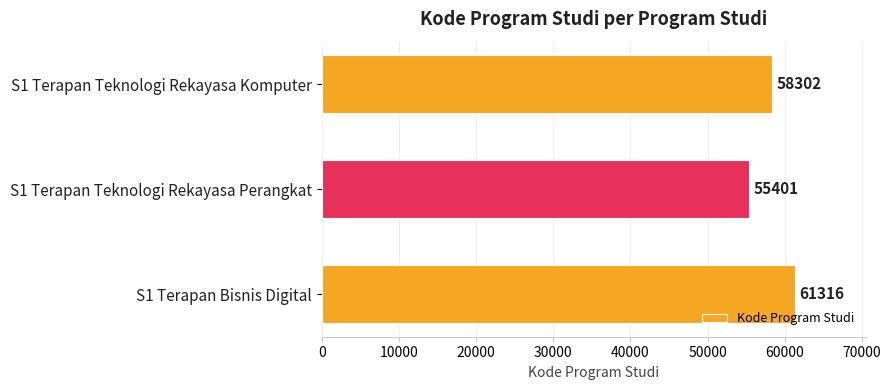

Reading top to bottom, list all the values displayed in this chart.

S1 Terapan Teknologi Rekayasa Komputer=58302	S1 Terapan Teknologi Rekayasa Perangkat=55401	S1 Terapan Bisnis Digital=61316